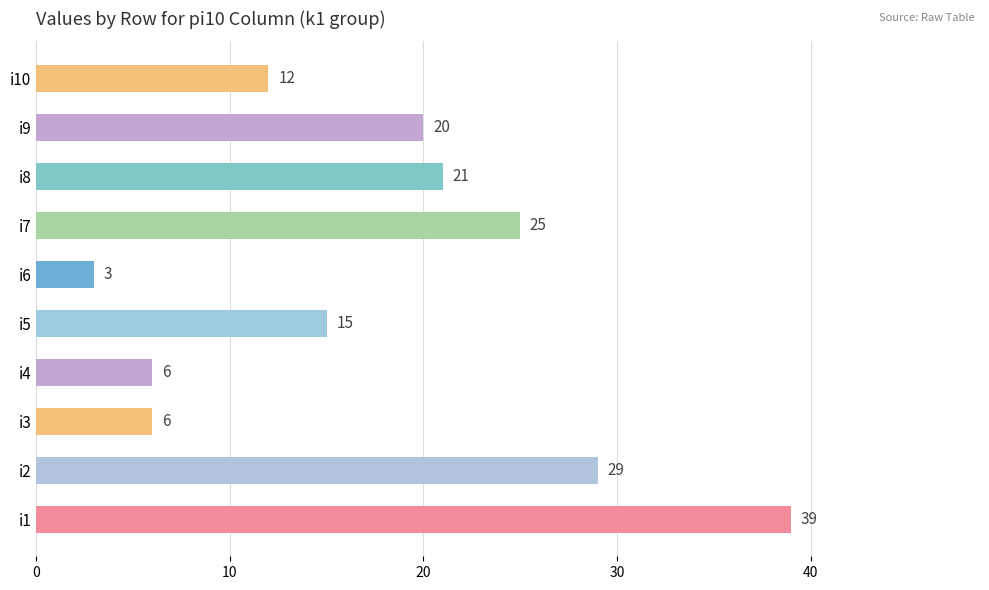

Reading top to bottom, what are all the values shown in this chart?

12	20	21	25	3	15	6	6	29	39